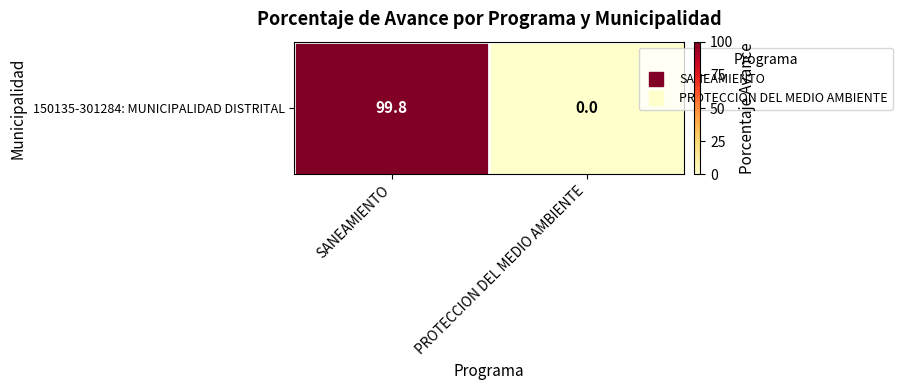

What is the difference between the values at SANEAMIENTO and PROTECCION DEL MEDIO AMBIENTE?

99.8